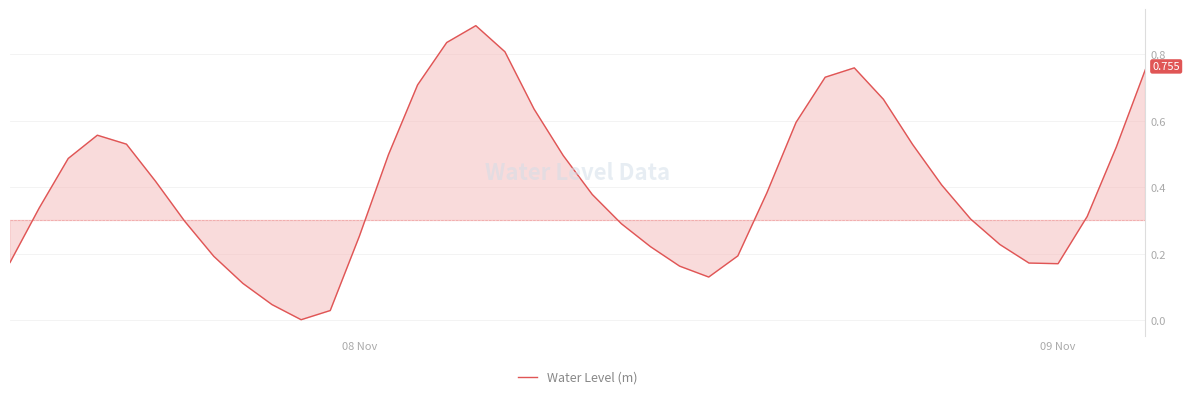

How many lines are shown in the chart?

1